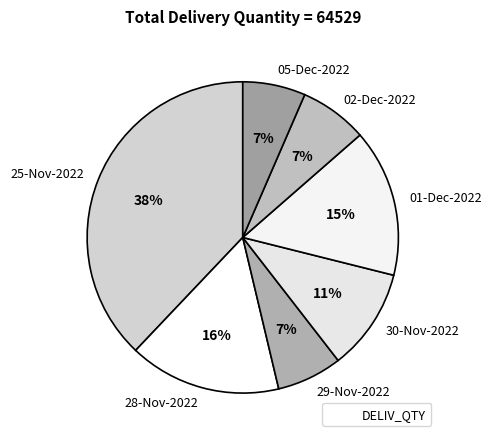

Which has a higher value, 01-Dec-2022 or 25-Nov-2022?

25-Nov-2022